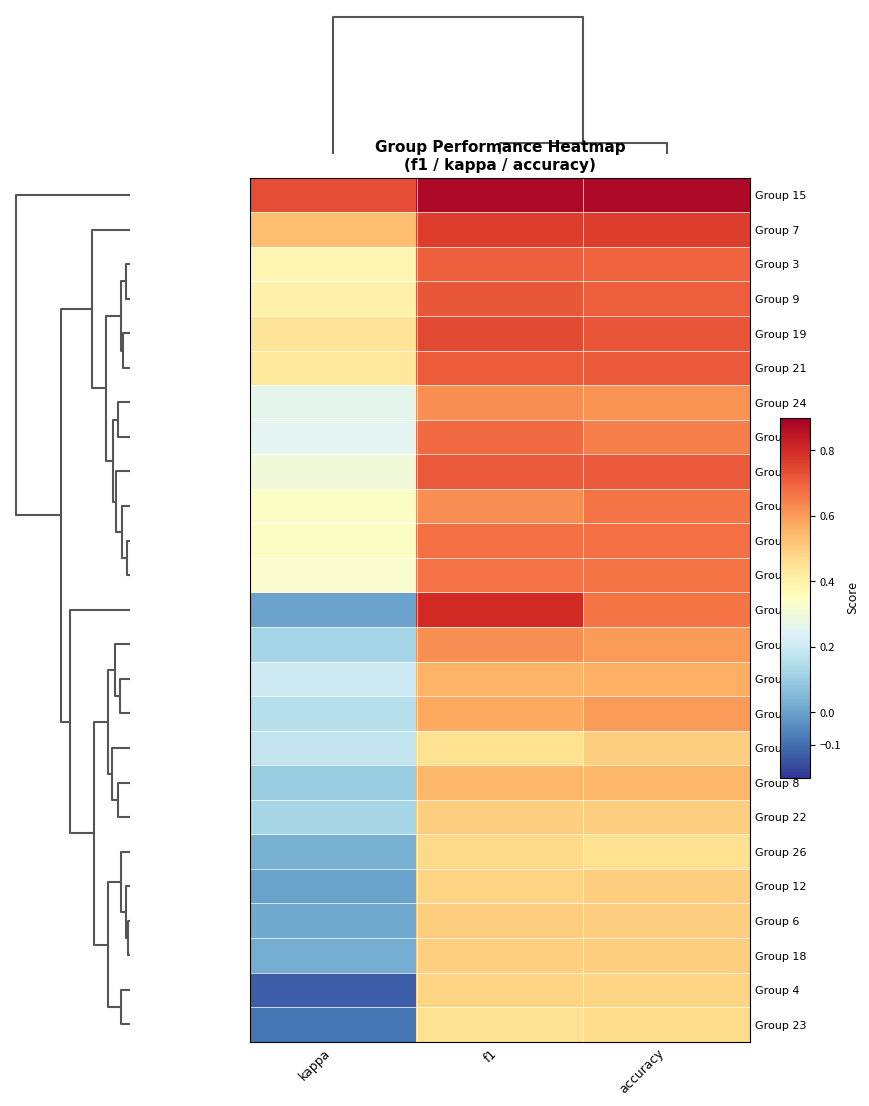

Reading left to right, what are all the values shown in this chart?

Group 15: kappa=0.7	f1=0.9	accuracy=0.9
Group 7: kappa=0.5	f1=0.8	accuracy=0.8
Group 3: kappa=0.4	f1=0.7	accuracy=0.7
Group 9: kappa=0.4	f1=0.7	accuracy=0.7
Group 19: kappa=0.4	f1=0.7	accuracy=0.7
Group 21: kappa=0.4	f1=0.7	accuracy=0.7
Group 24: kappa=0.3	f1=0.6	accuracy=0.6
Group 25: kappa=0.3	f1=0.7	accuracy=0.7
Group 5: kappa=0.3	f1=0.7	accuracy=0.7
Group 10: kappa=0.3	f1=0.6	accuracy=0.7
Group 14: kappa=0.3	f1=0.7	accuracy=0.7
Group 16: kappa=0.3	f1=0.7	accuracy=0.7
Group 11: kappa=0.0	f1=0.8	accuracy=0.7
Group 1: kappa=0.1	f1=0.6	accuracy=0.6
Group 13: kappa=0.2	f1=0.6	accuracy=0.6
Group 17: kappa=0.2	f1=0.6	accuracy=0.6
Group 2: kappa=0.2	f1=0.5	accuracy=0.5
Group 8: kappa=0.1	f1=0.5	accuracy=0.5
Group 22: kappa=0.1	f1=0.5	accuracy=0.5
Group 26: kappa=0.0	f1=0.5	accuracy=0.5
Group 12: kappa=0.0	f1=0.5	accuracy=0.5
Group 6: kappa=0.0	f1=0.5	accuracy=0.5
Group 18: kappa=0.0	f1=0.5	accuracy=0.5
Group 4: kappa=-0.1	f1=0.5	accuracy=0.5
Group 23: kappa=-0.1	f1=0.5	accuracy=0.5